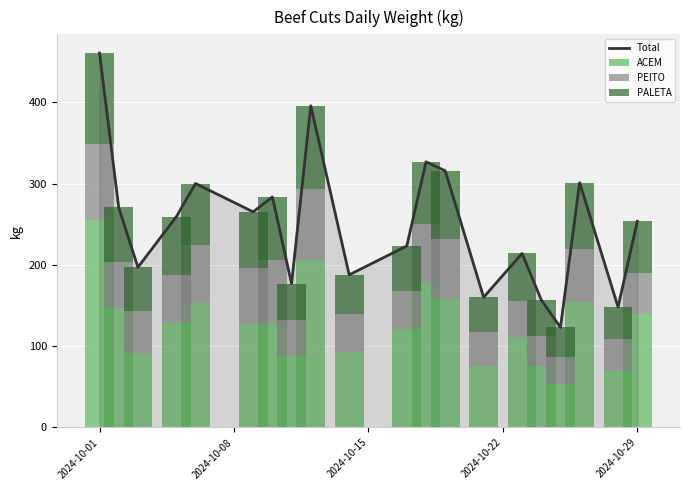

Reading right to left, transcribe all the data shown in this chart.

Total: 253.6	148.1	301.0	123.0	157.0	214.0	160.1	315.6	326.7	223.2	187.7	395.6	176.8	283.5	265.1	300.0	259.2	197.0	270.5	460.4
ACEM: 139.3	68.9	154.9	53.0	76.0	110.9	76.0	157.6	177.0	120.8	92.7	205.5	87.7	129.6	127.0	152.7	128.8	91.3	147.3	255.3
PEITO: 51.2	39.9	65.1	34.0	36.1	45.2	40.9	74.0	72.7	46.7	46.6	88.3	44.0	76.3	68.7	72.0	58.7	51.4	56.6	93.7
PALETA: 63.1	39.3	81.0	36.0	44.9	57.9	43.2	84.0	77.0	55.7	48.4	101.8	45.1	77.6	69.4	75.3	71.7	54.3	66.6	111.4